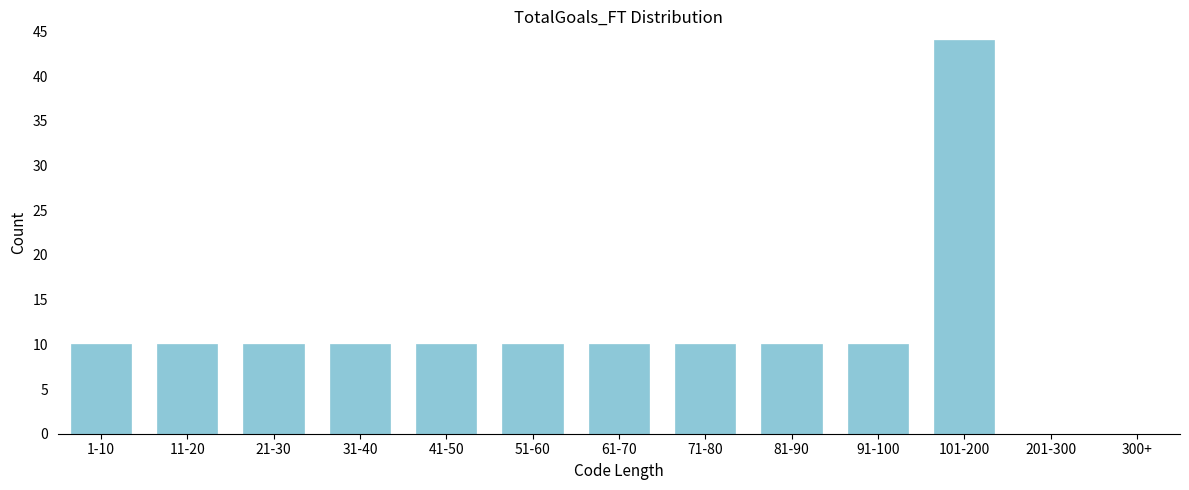

Reading right to left, what are all the values shown in this chart?

300+=0	201-300=0	101-200=44	91-100=10	81-90=10	71-80=10	61-70=10	51-60=10	41-50=10	31-40=10	21-30=10	11-20=10	1-10=10